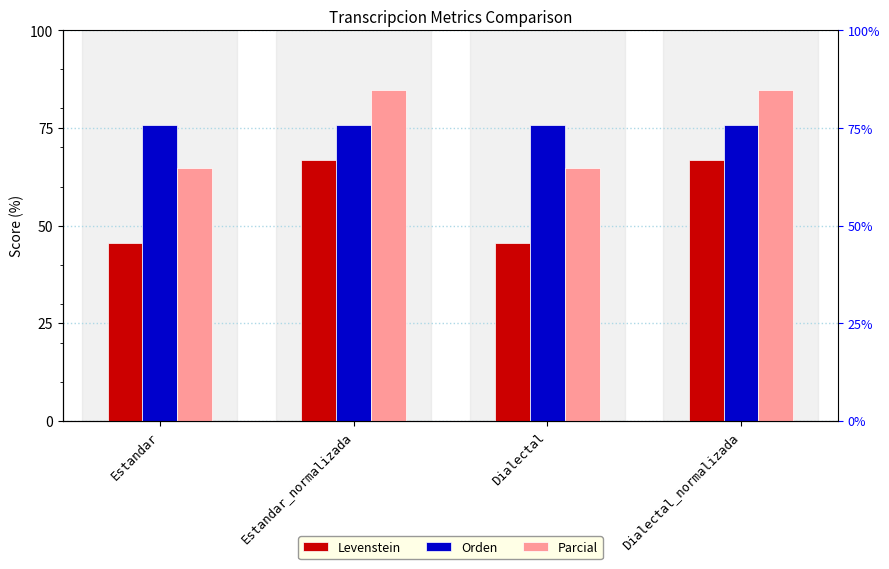

The value of Orden at Dialectal is 75.9. True or false?

True